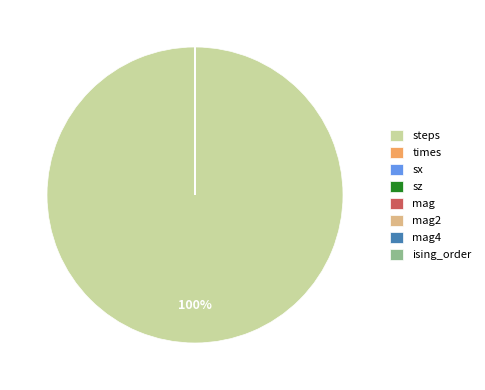

To the nearest percent, what is the average slice percentage?

12%